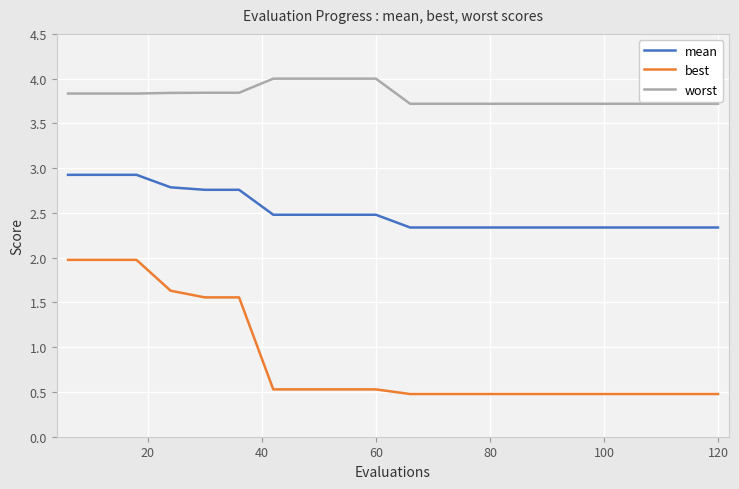

What is the value of the best point at the 7th from the left?

0.5